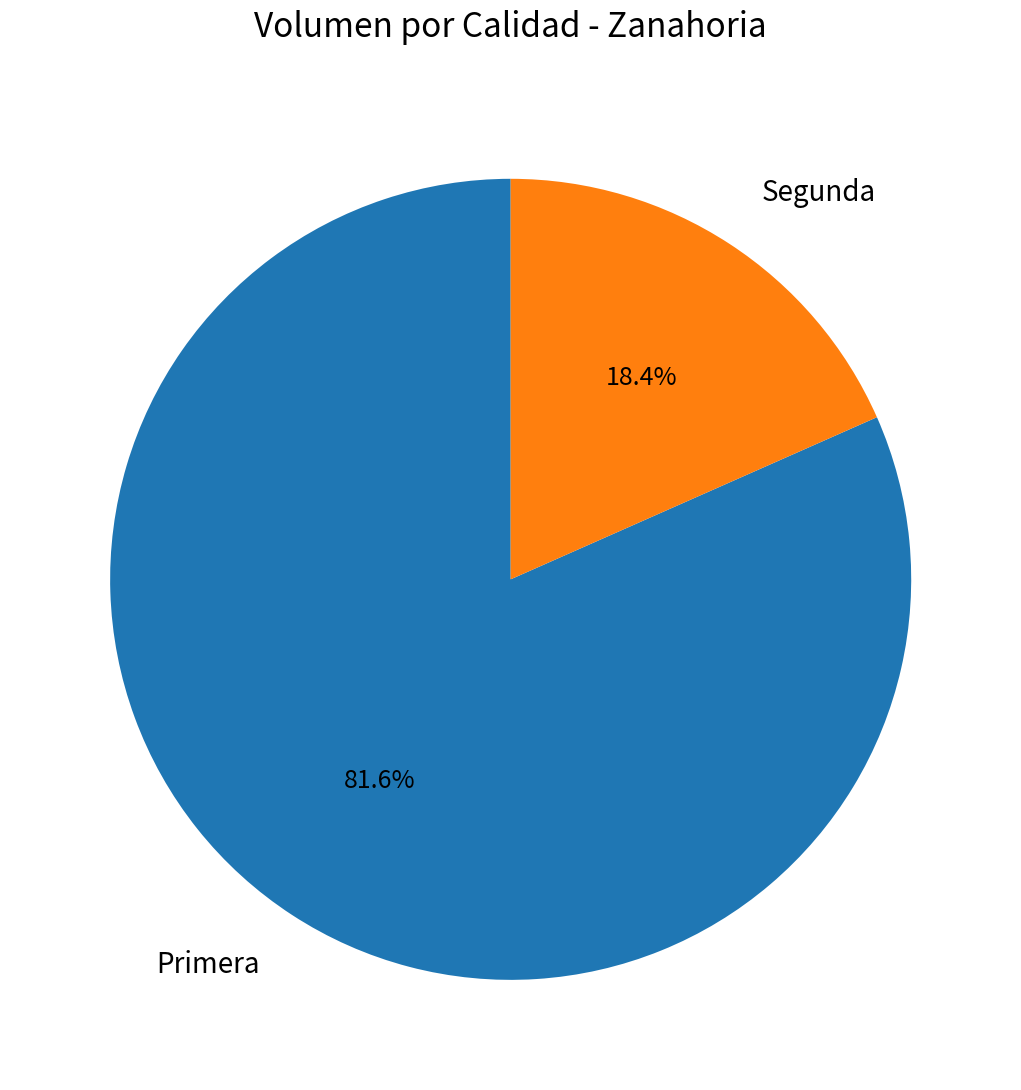

Is it true that Segunda is 18% of the pie?

True